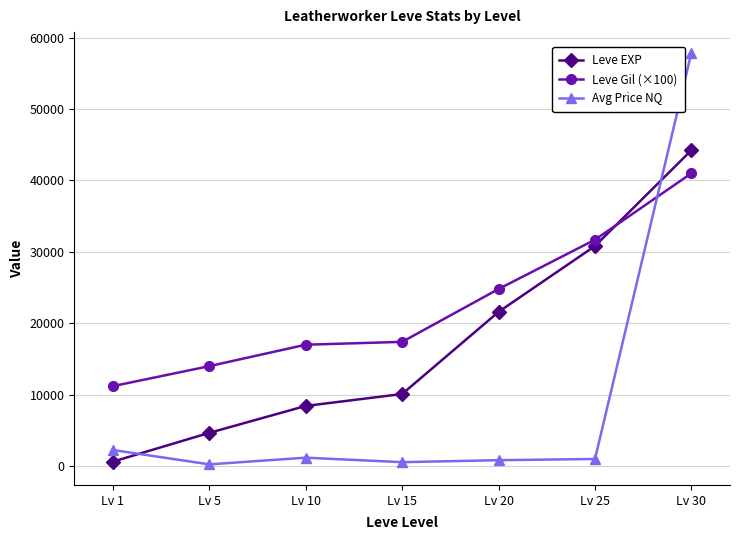

How many categories are shown in the chart?

7